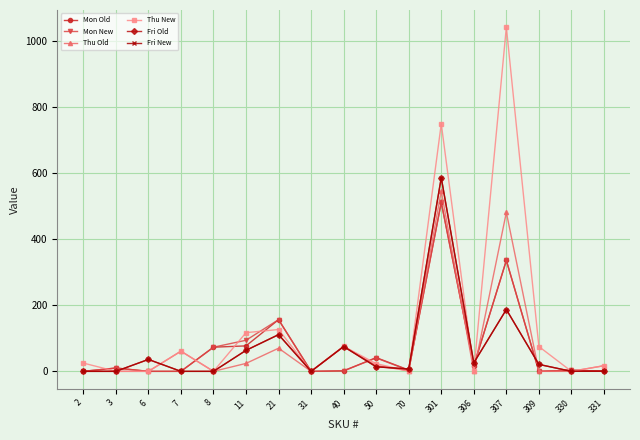

Which series has the largest range (max minus min)?

Thu New